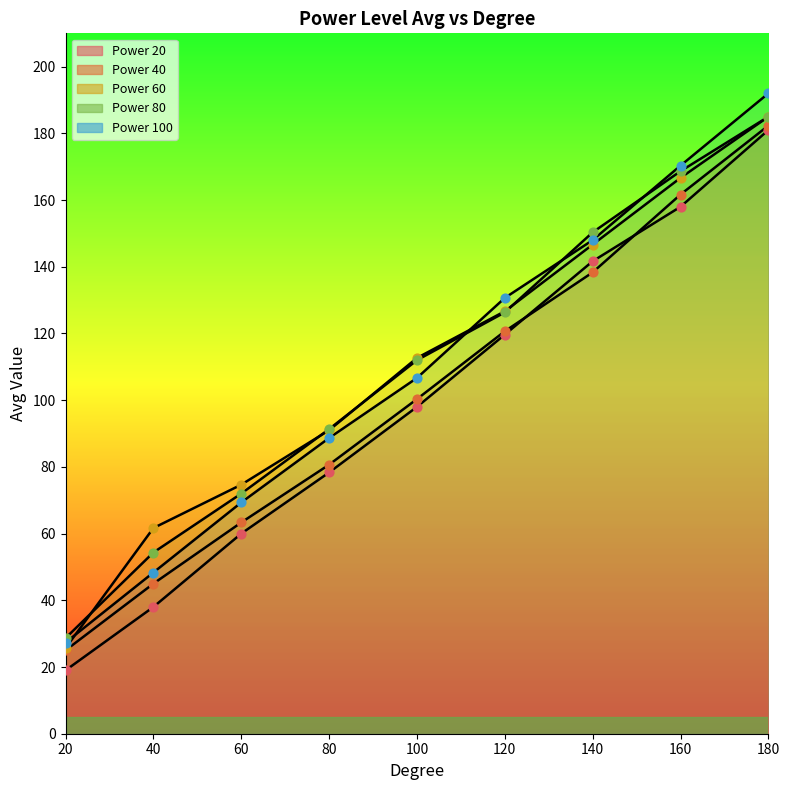

Is the value of Power 80 at 40 greater than the value of Power 60 at 140?

No